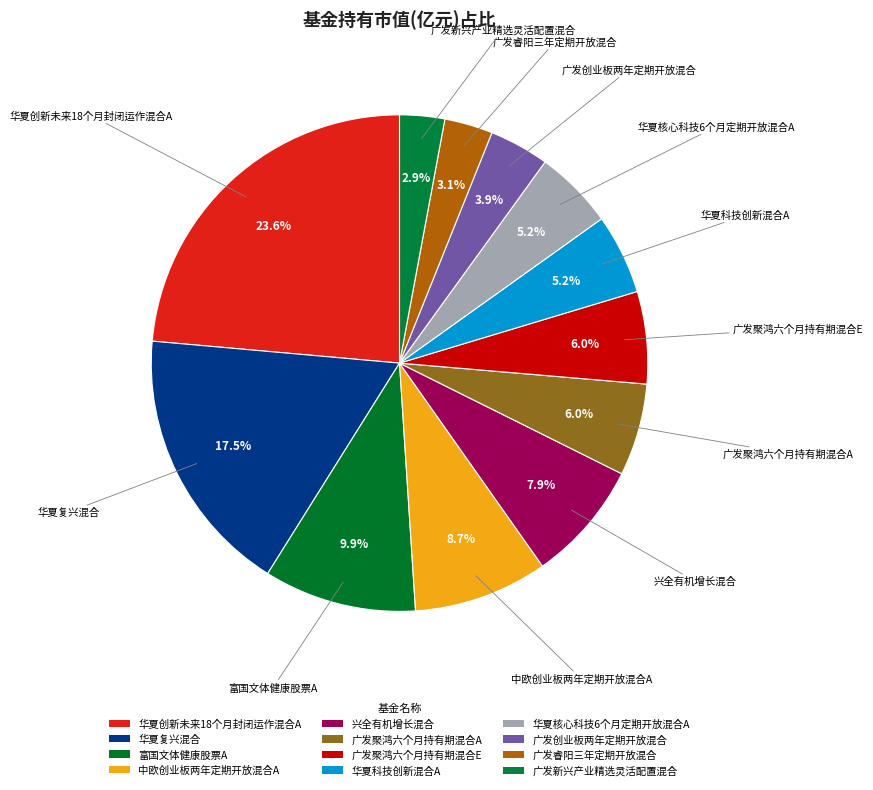

How many slices are in this pie chart?

12